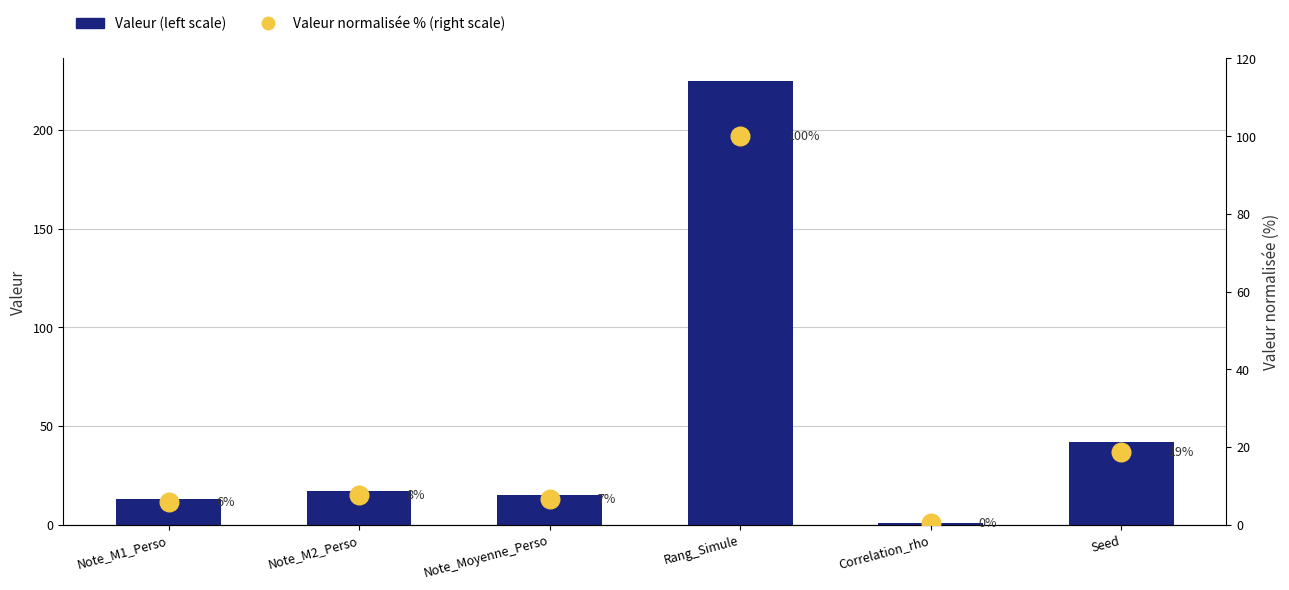

At how many categories does at least one series exceed 126?

1